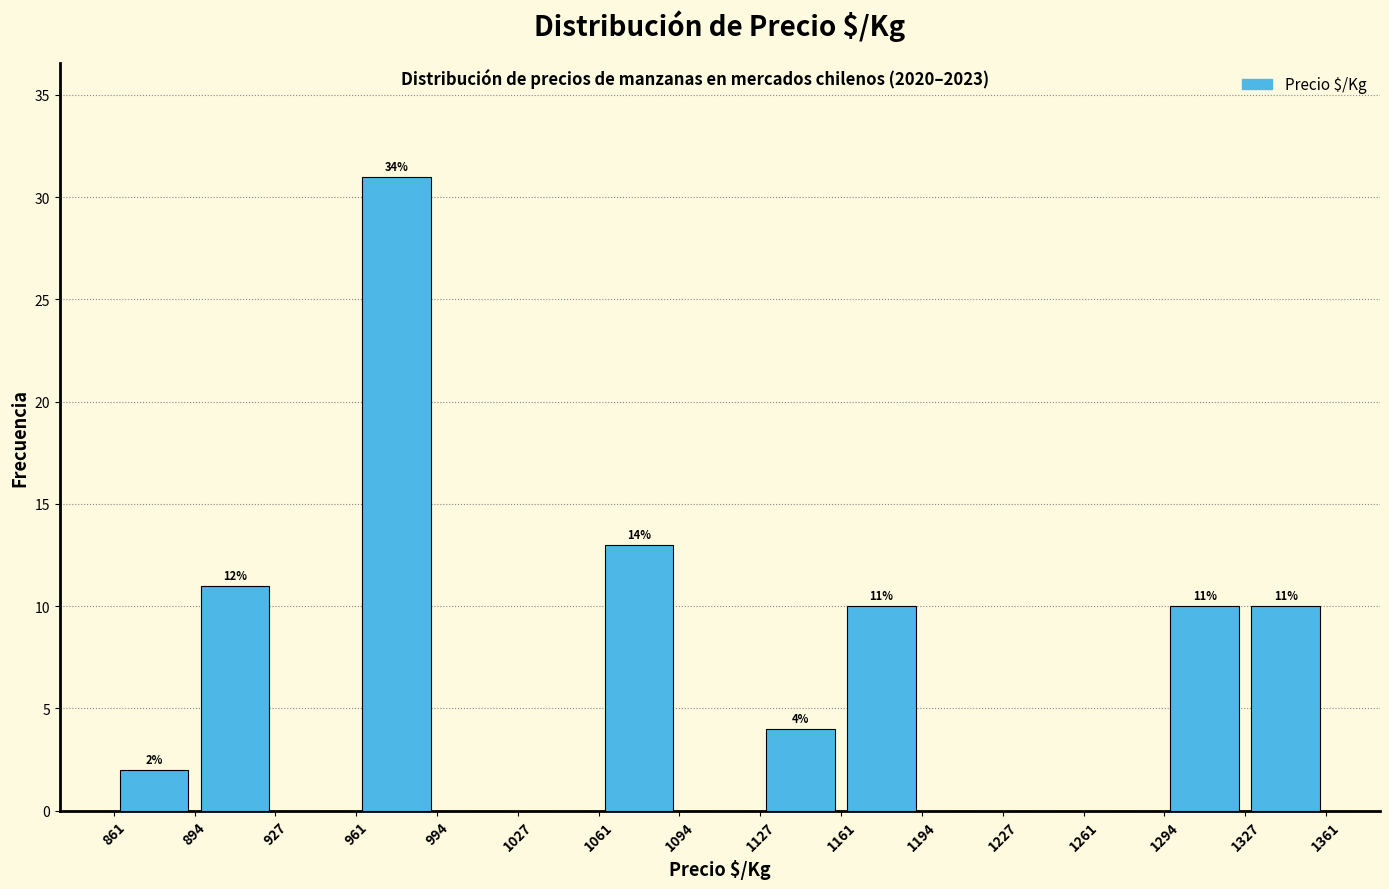

Which range on the x-axis has the tallest bar?

961 to 994